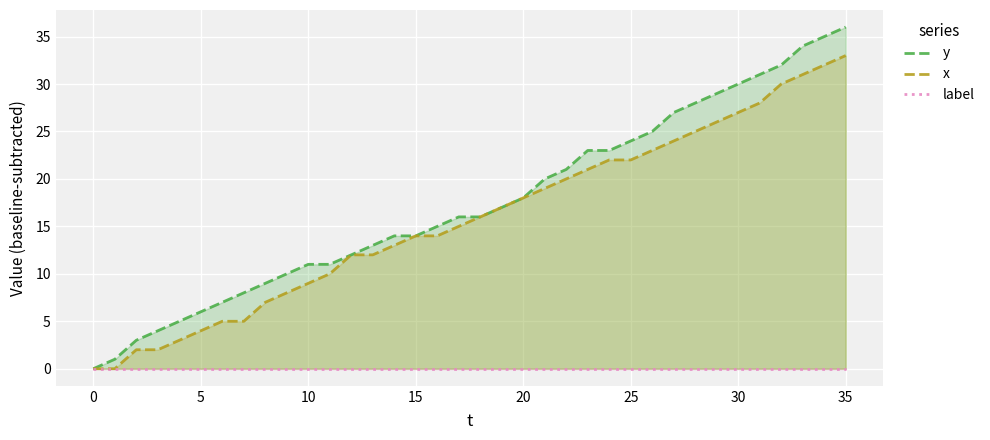

At which label does x reach its peak?

35